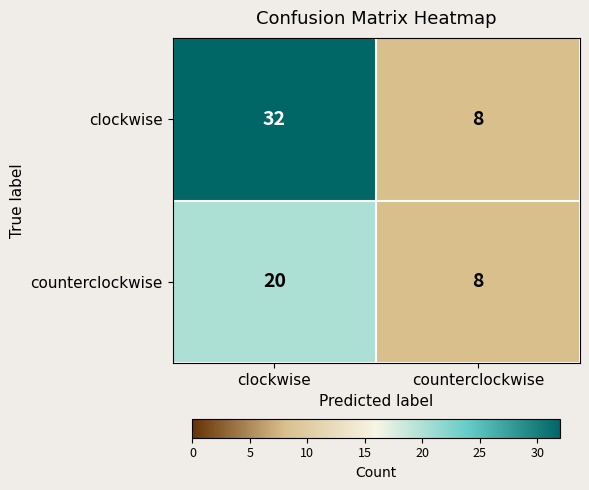

What is the difference between the highest and lowest values at clockwise?

12